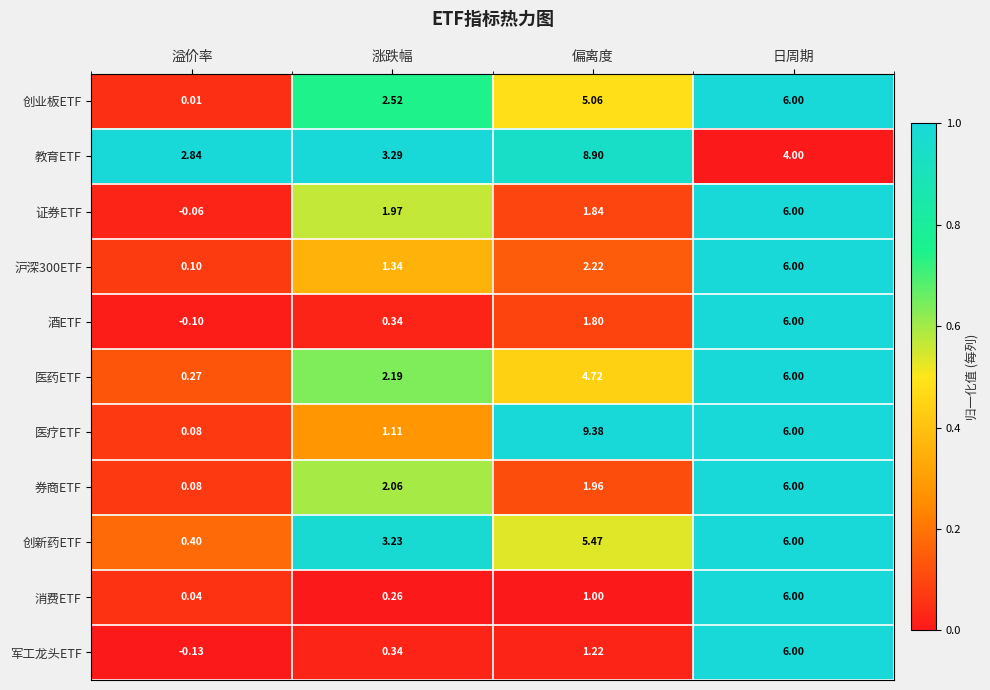

At which label is 教育ETF closest to 5?

日周期